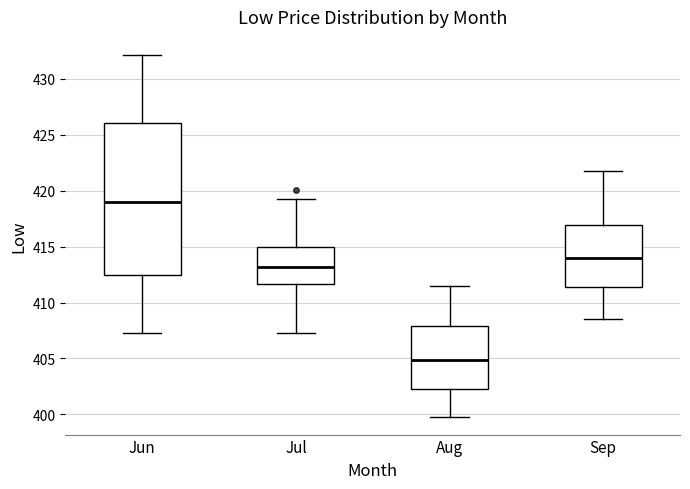

Reading left to right, read every box against the y-axis: the position of its median line, the range the box covers, and the ends of its whiskers. The values are not printed on the chart, so give them approximately, as read against the axis.

Jun: median 419.0, box 412.5 to 426.0, whiskers 407.5 to 432.0
Jul: median 413.0, box 411.5 to 415.0, whiskers 407.5 to 419.5
Aug: median 405.0, box 402.5 to 408.0, whiskers 400.0 to 411.5
Sep: median 414.0, box 411.5 to 417.0, whiskers 408.5 to 422.0